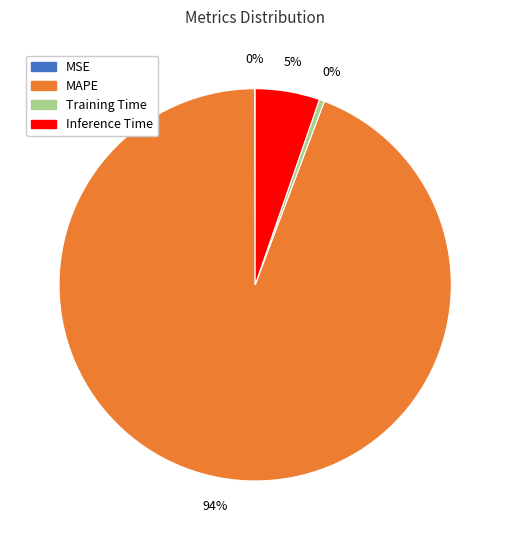

Is it true that MAPE is 94% of the pie?

True